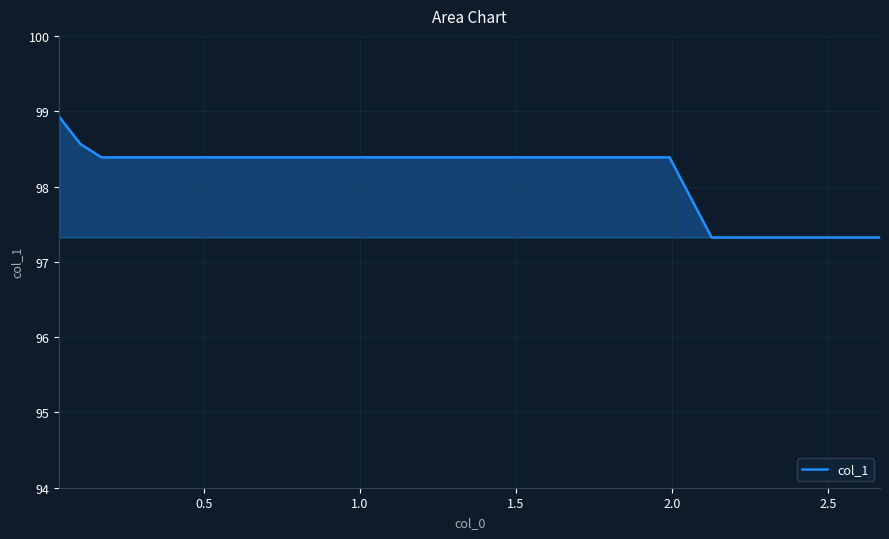

What is the minimum value shown in the chart?

97.3